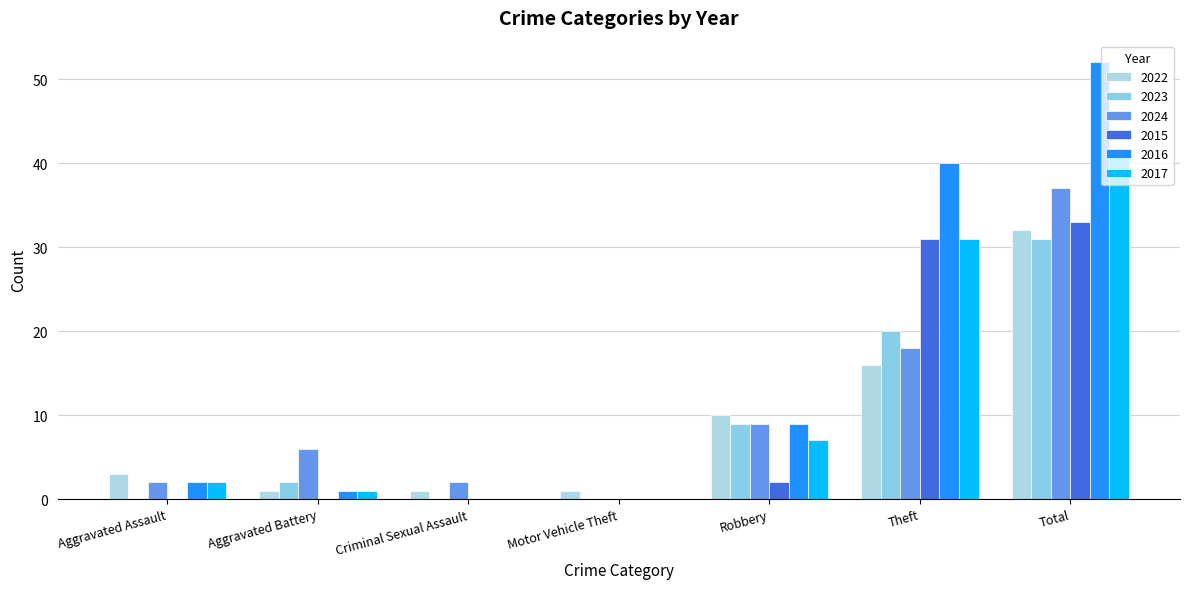

Count the number of data series in this chart.

6